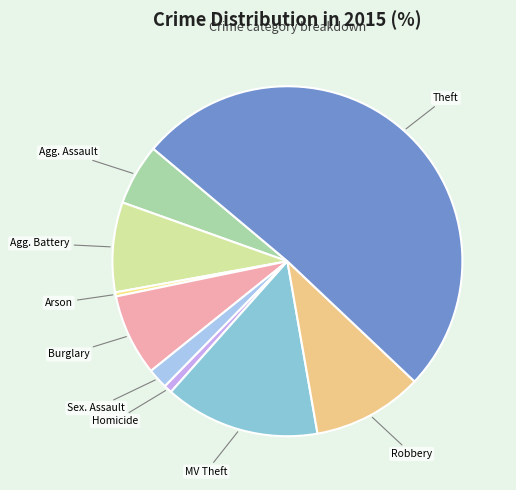

Which category has the biggest portion of the pie?

Theft